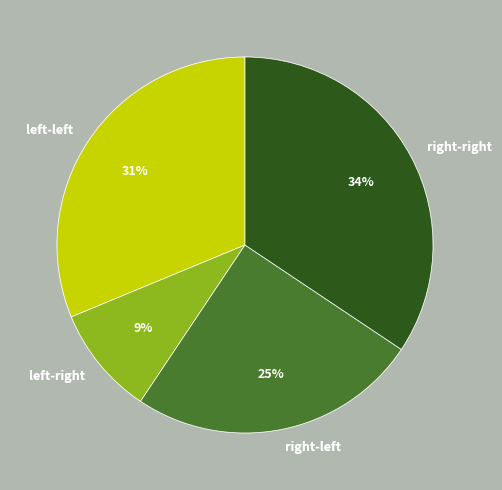

How many segments does this pie chart have?

4